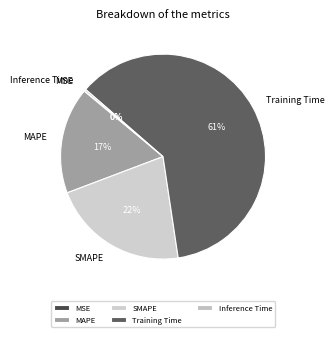

Does any single category account for the majority?

Yes